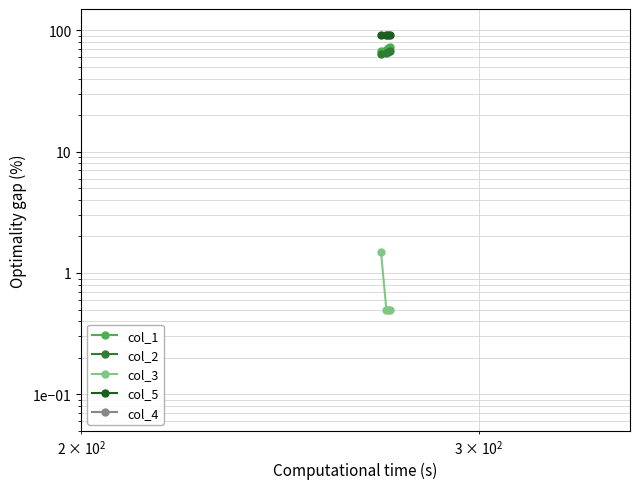

Is the value of col_1 at 1000 greater than the value of col_3 at 1000?

Yes